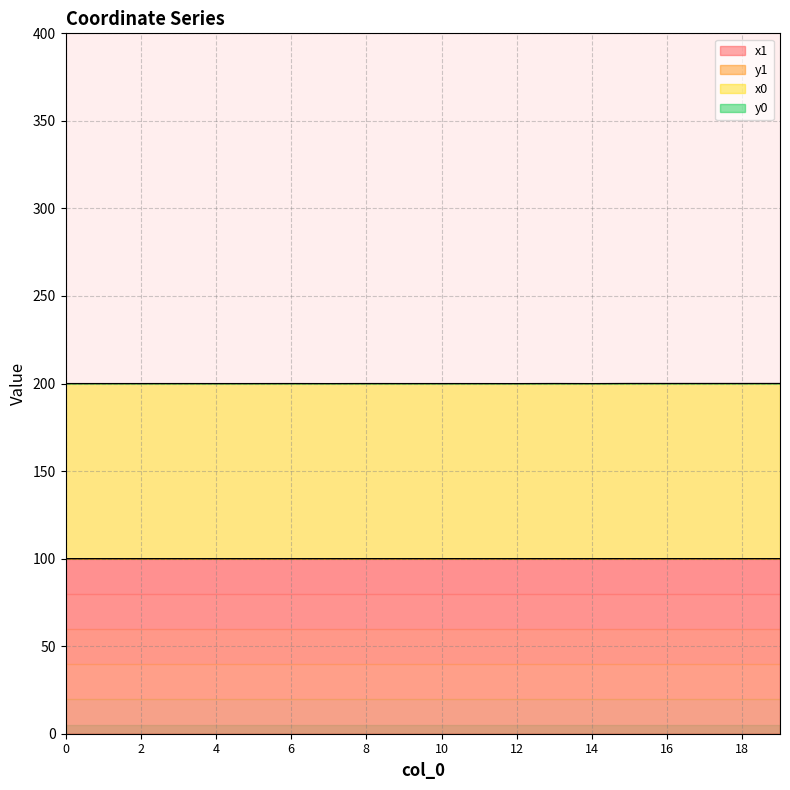

Does the chart have visible grid lines?

Yes